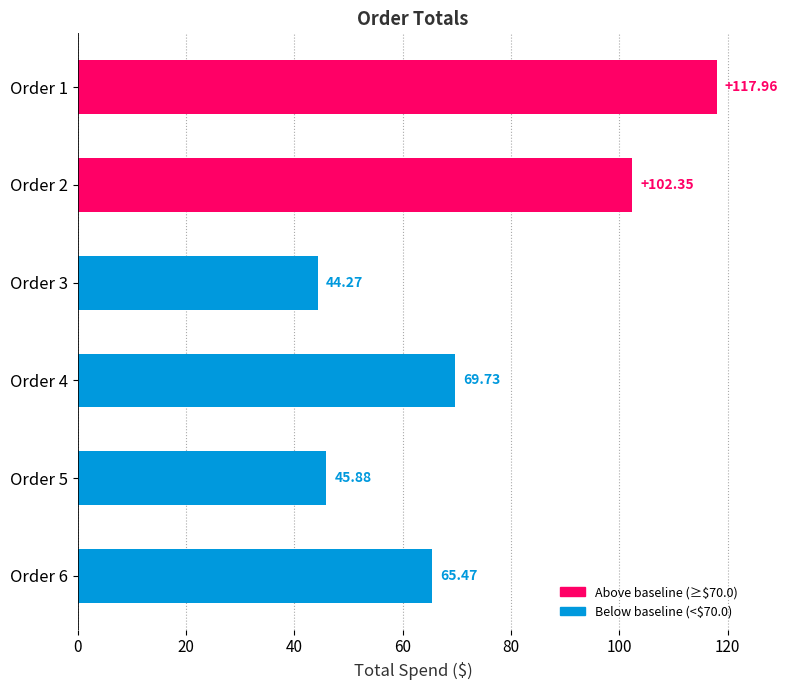

What is the sum of all values?

445.7